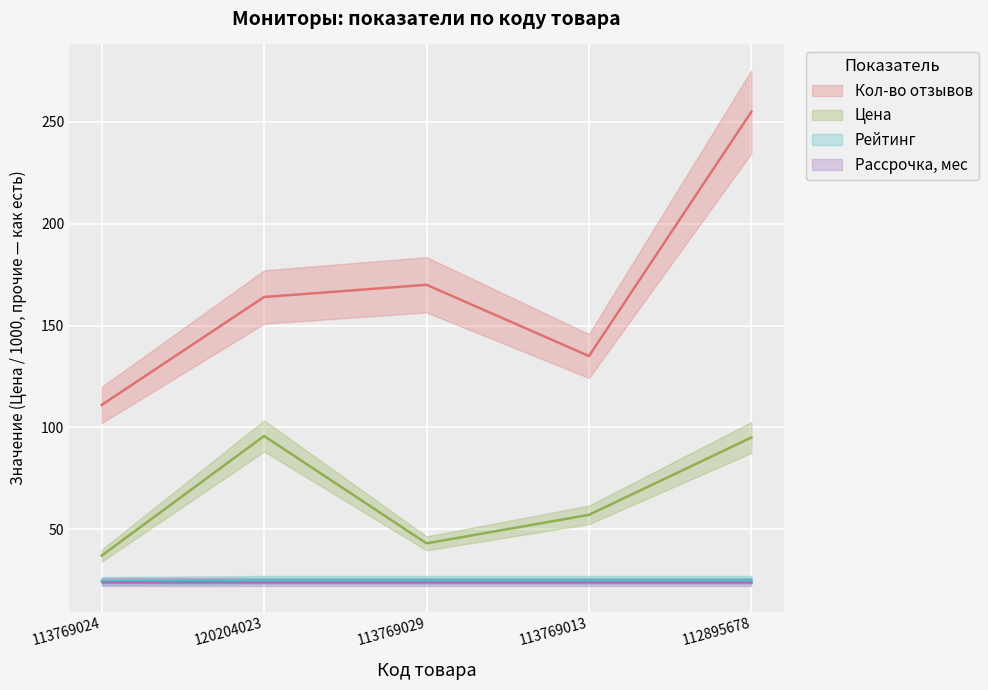

Where does the Цена series first go above 56?

120204023